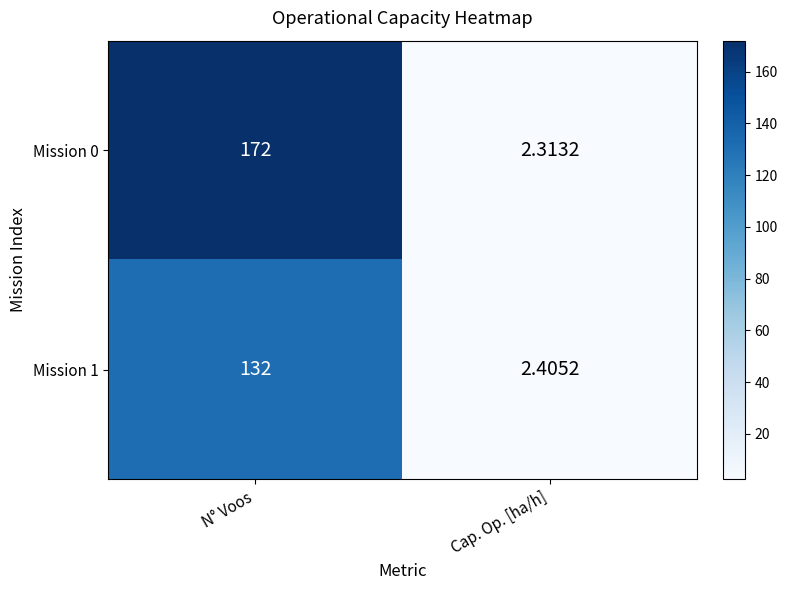

Rank the categories by Mission 1 value from lowest to highest.

Cap. Op. [ha/h], N° Voos